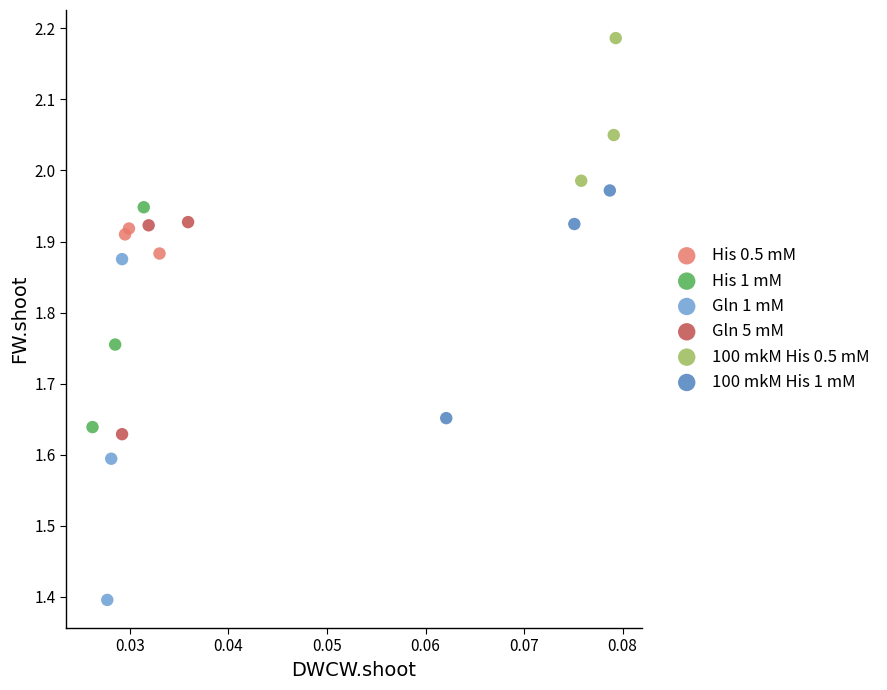

Which series reaches the maximum Y coordinate?

100 mkM His 0.5 mM